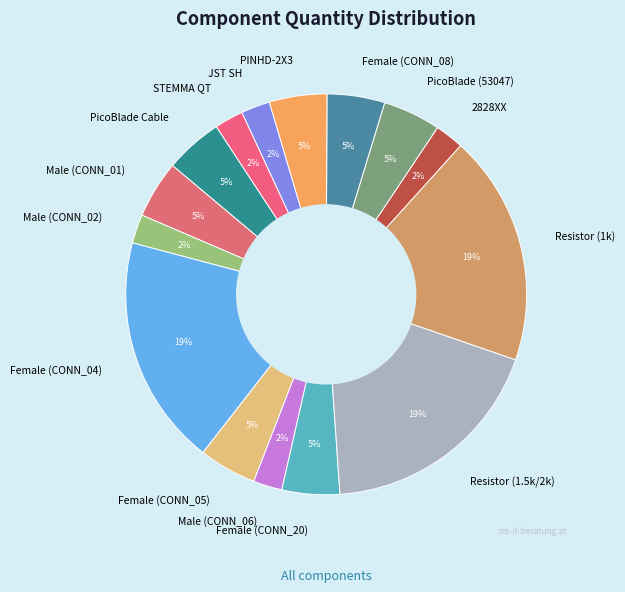

Is there any slice that represents more than half of the pie?

No